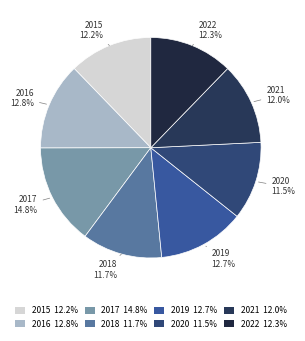

Is 2022 the majority of the pie?

No